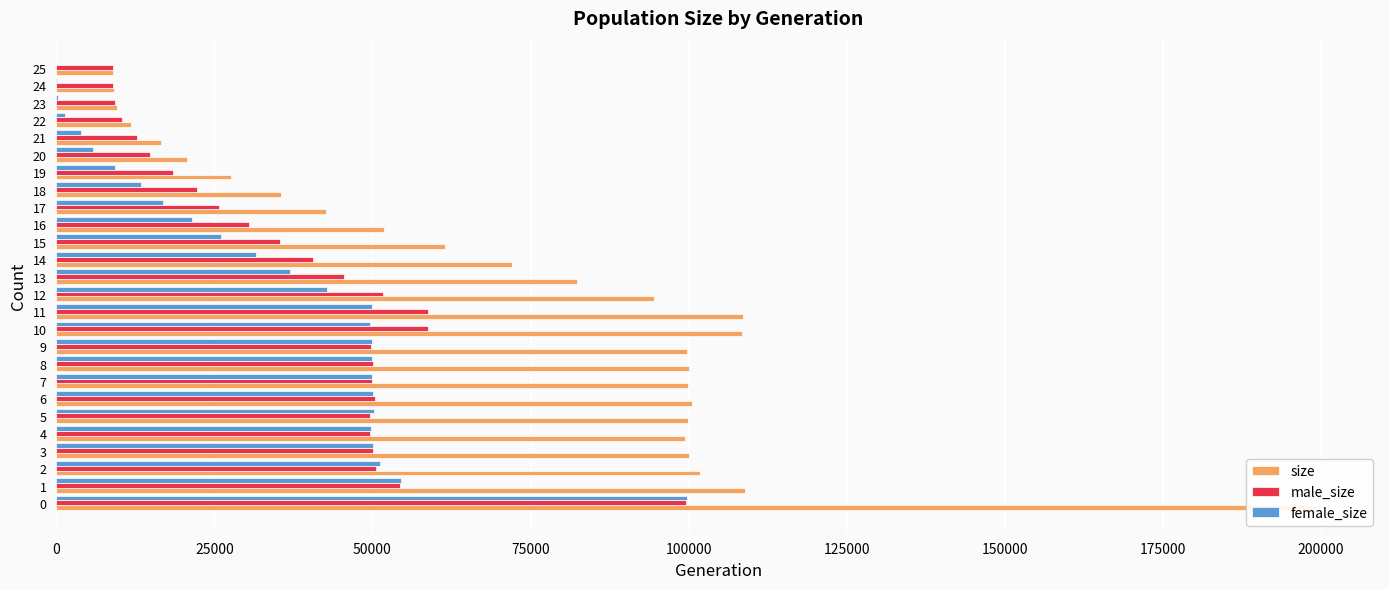

Which series has the largest total across all categories?

size